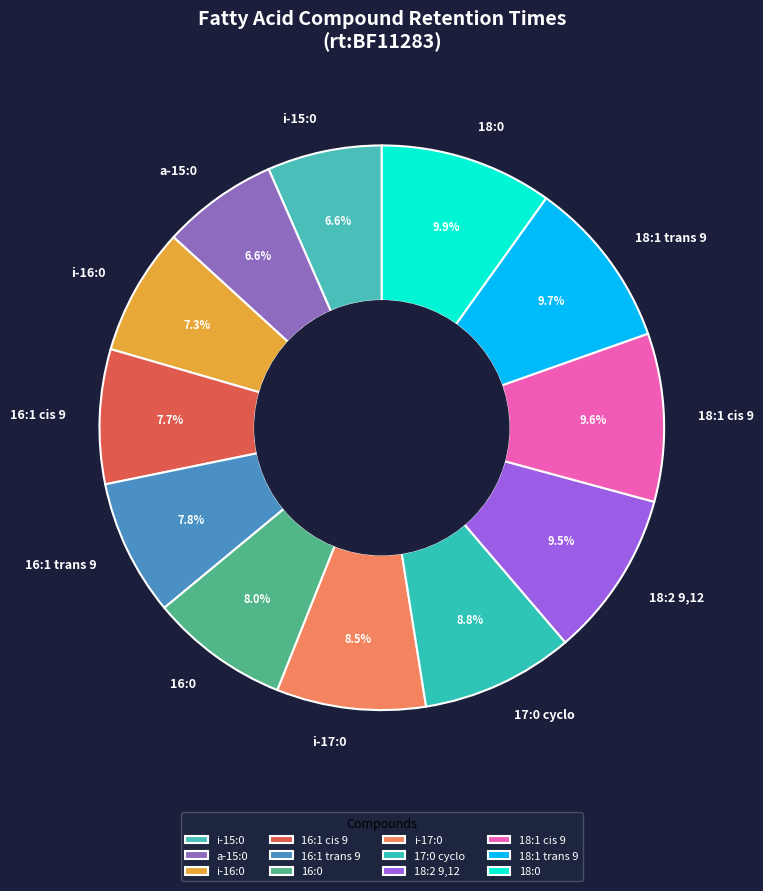

Does i-16:0 represent more than half of the total?

No